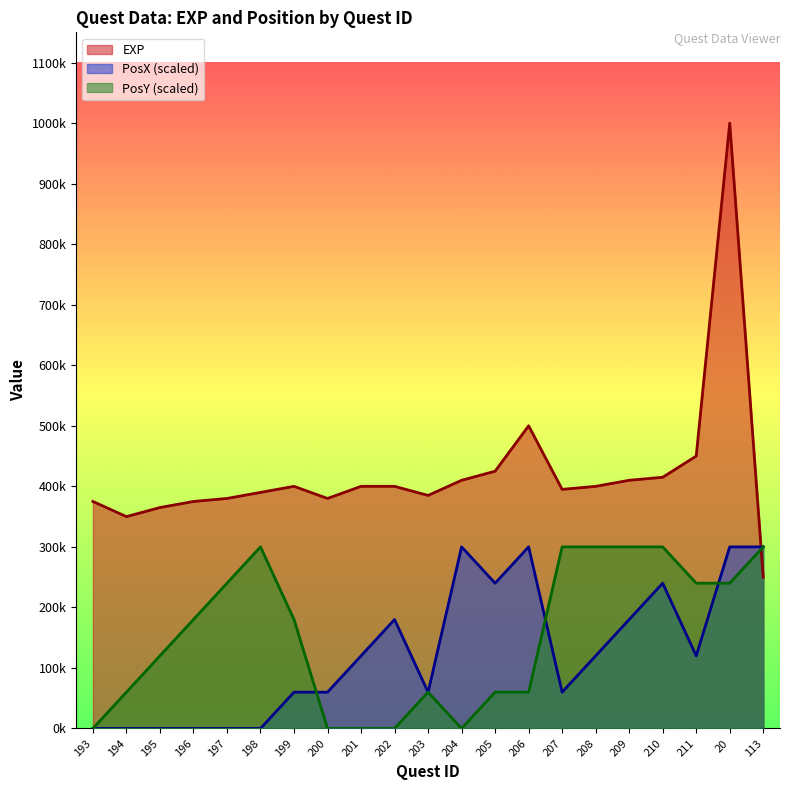

Is it true that PosY equals 60000 at 206?

True